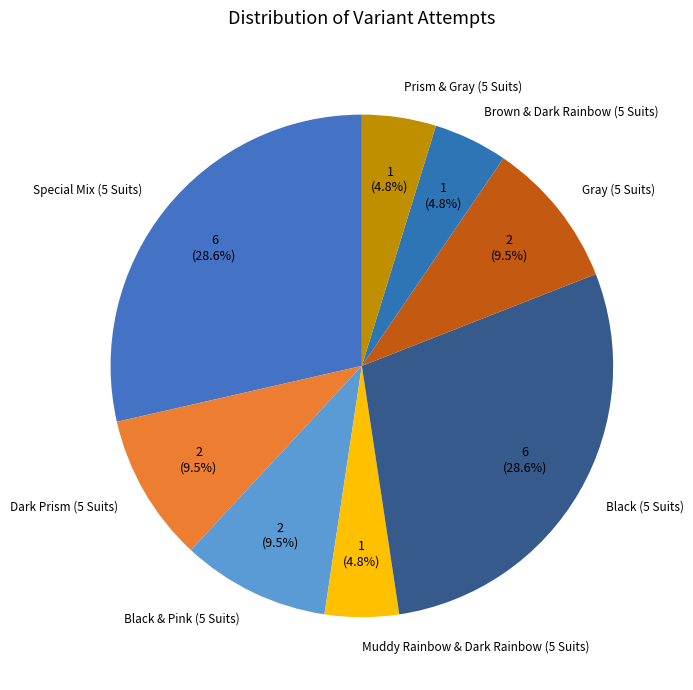

To the nearest percent, what is the average slice percentage?

12%